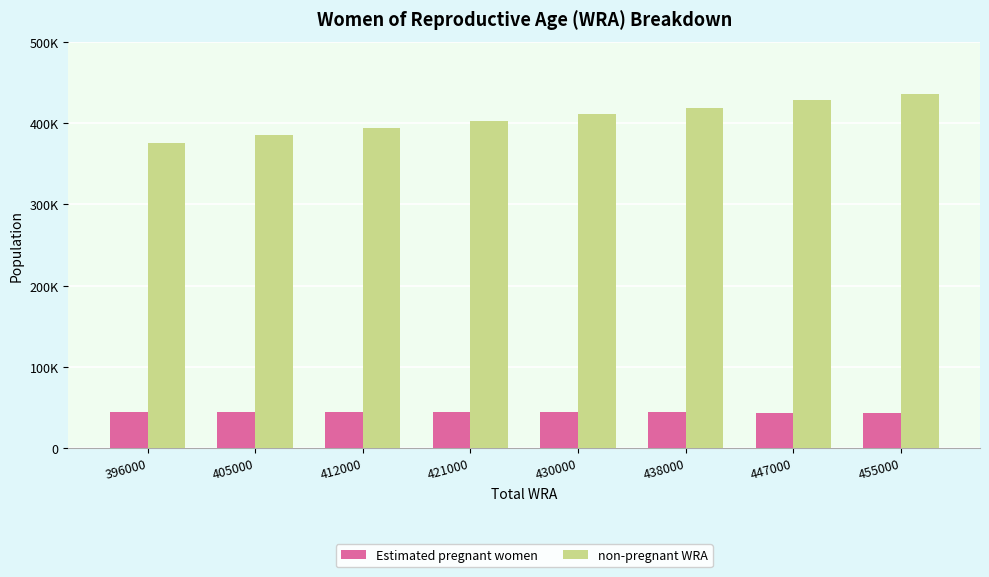

Are the bars grouped side by side (vs. stacked)?

Yes